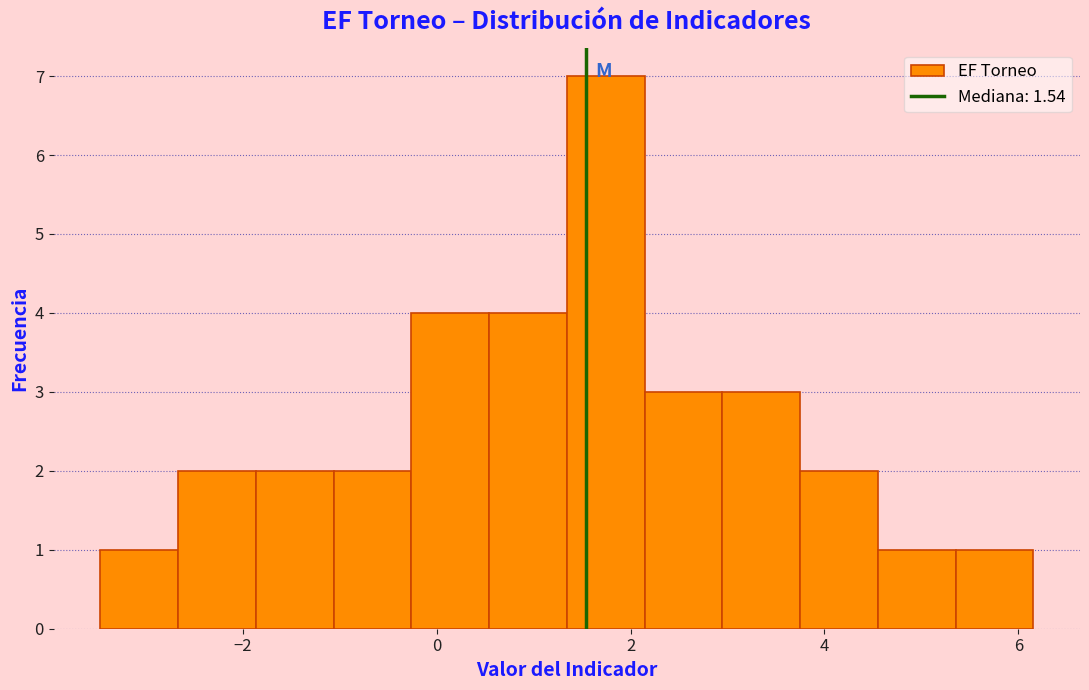

Over which range of the x-axis is the bar tallest?

1.4 to 2.2